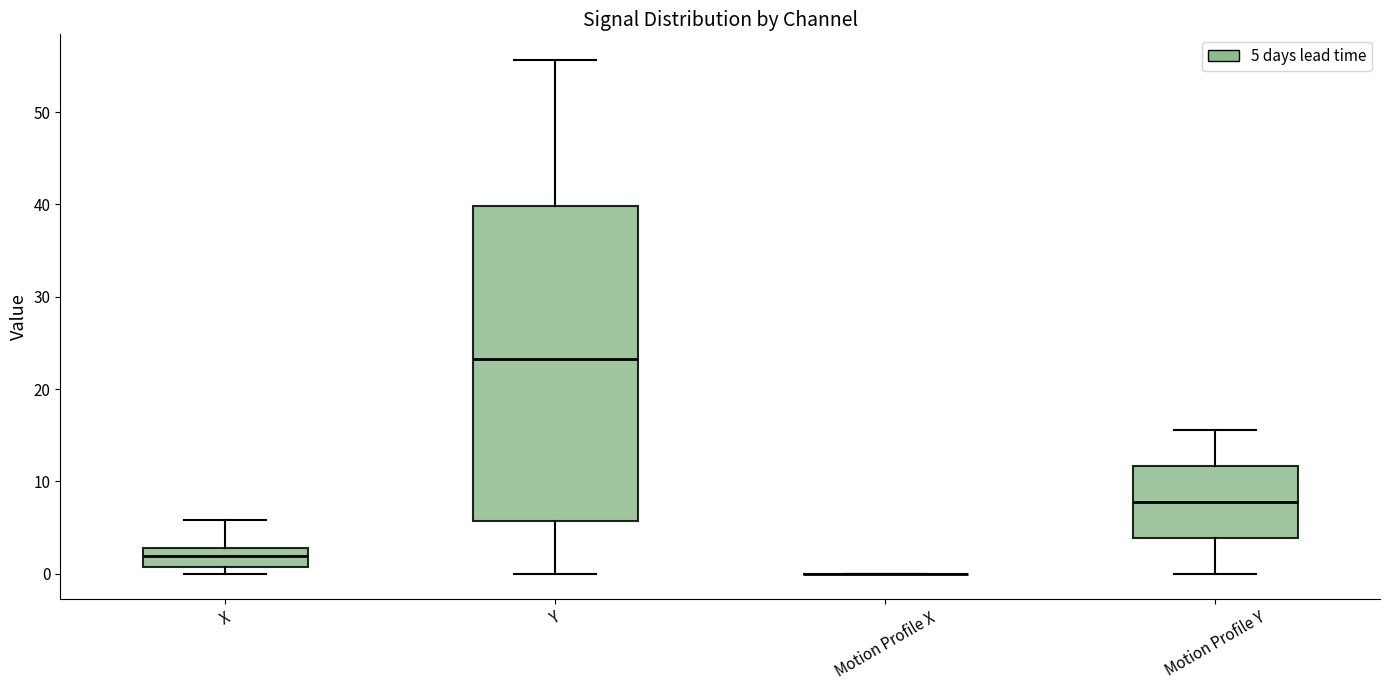

Reading left to right, transcribe this box plot: for each box, give where its median line is, the range the box spans, and where its two whiskers end, as read against the y-axis. The values are not printed on the chart, so give them approximately, as read against the axis.

X: median 2, box 1 to 3, whiskers 0 to 6
Y: median 23, box 6 to 40, whiskers 0 to 56
Motion Profile X: box collapsed to a line at 0, whiskers 0 to 0
Motion Profile Y: median 8, box 4 to 12, whiskers 0 to 16